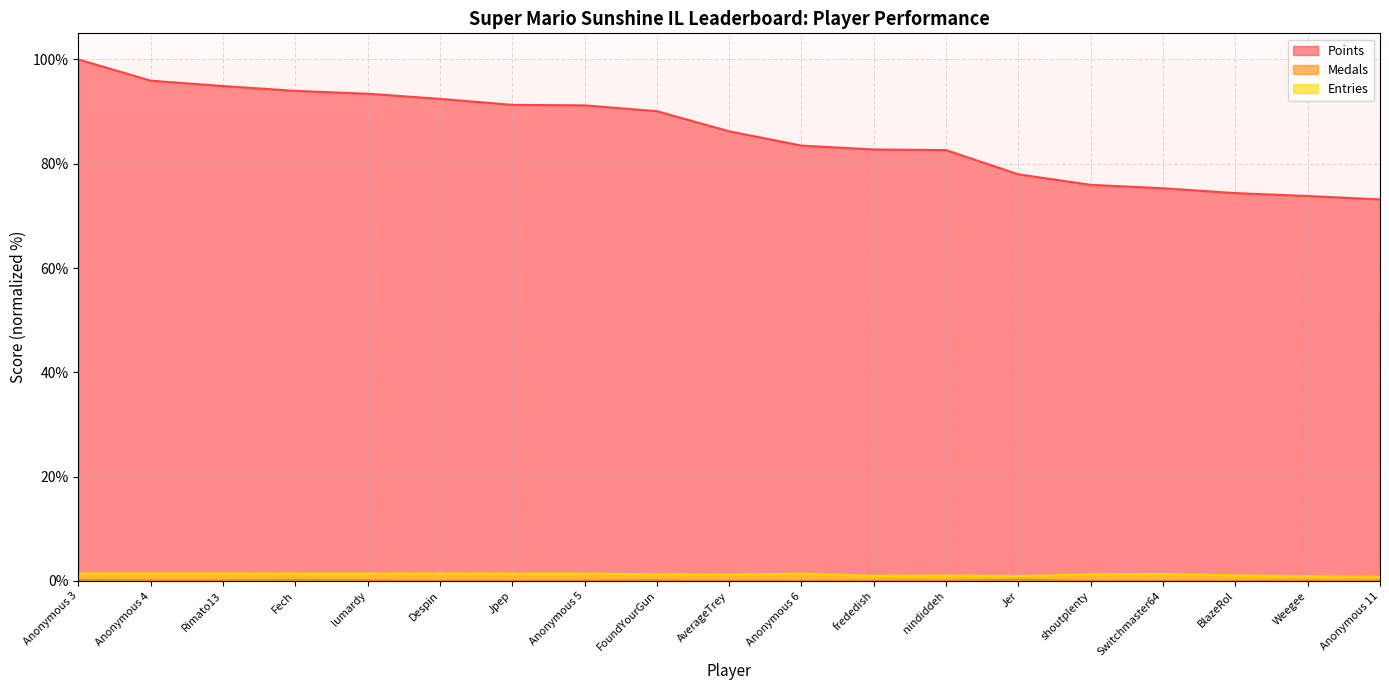

Reading left to right, transcribe all the data shown in this chart.

Points: Anonymous 3=100.0	Anonymous 4=95.9	Rimato13=94.9	Fech=94.0	lumardy=93.4	Despin=92.4	Jpep=91.3	Anonymous 5=91.2	FoundYourGun=90.1	AverageTrey=86.2	Anonymous 6=83.5	frededish=82.7	nindiddeh=82.6	Jer=78.0	shoutplenty=75.9	Switchmaster64=75.3	BlazeRol=74.4	Weegee=73.8	Anonymous 11=73.2
Medals: Anonymous 3=0.2	Anonymous 4=0.1	Rimato13=0.1	Fech=0.2	lumardy=0.1	Despin=0.0	Jpep=0.0	Anonymous 5=0.1	FoundYourGun=0.1	AverageTrey=0.0	Anonymous 6=0.0	frededish=0.1	nindiddeh=0.0	Jer=0.2	shoutplenty=0.0	Switchmaster64=0.0	BlazeRol=0.0	Weegee=0.1	Anonymous 11=0.0
Entries: Anonymous 3=1.4	Anonymous 4=1.4	Rimato13=1.4	Fech=1.4	lumardy=1.4	Despin=1.4	Jpep=1.4	Anonymous 5=1.4	FoundYourGun=1.3	AverageTrey=1.2	Anonymous 6=1.4	frededish=1.0	nindiddeh=1.1	Jer=0.9	shoutplenty=1.3	Switchmaster64=1.4	BlazeRol=1.1	Weegee=0.9	Anonymous 11=0.8